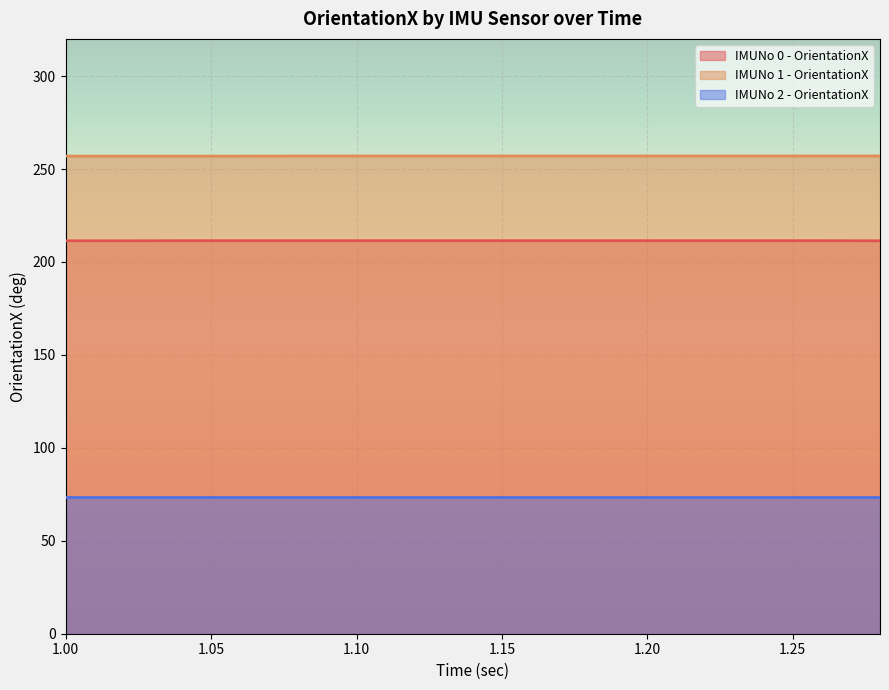

Is the value of IMUNo 0 - OrientationX at 1.08 greater than the value of IMUNo 1 - OrientationX at 1.06?

No